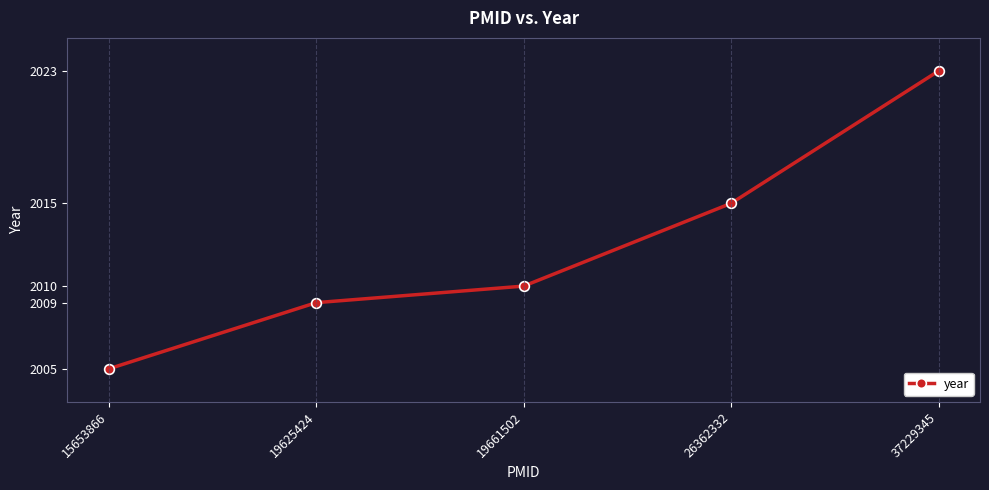

Reading right to left, extract all data points from this chart.

37229345=2023	26362332=2015	19661502=2010	19625424=2009	15653866=2005